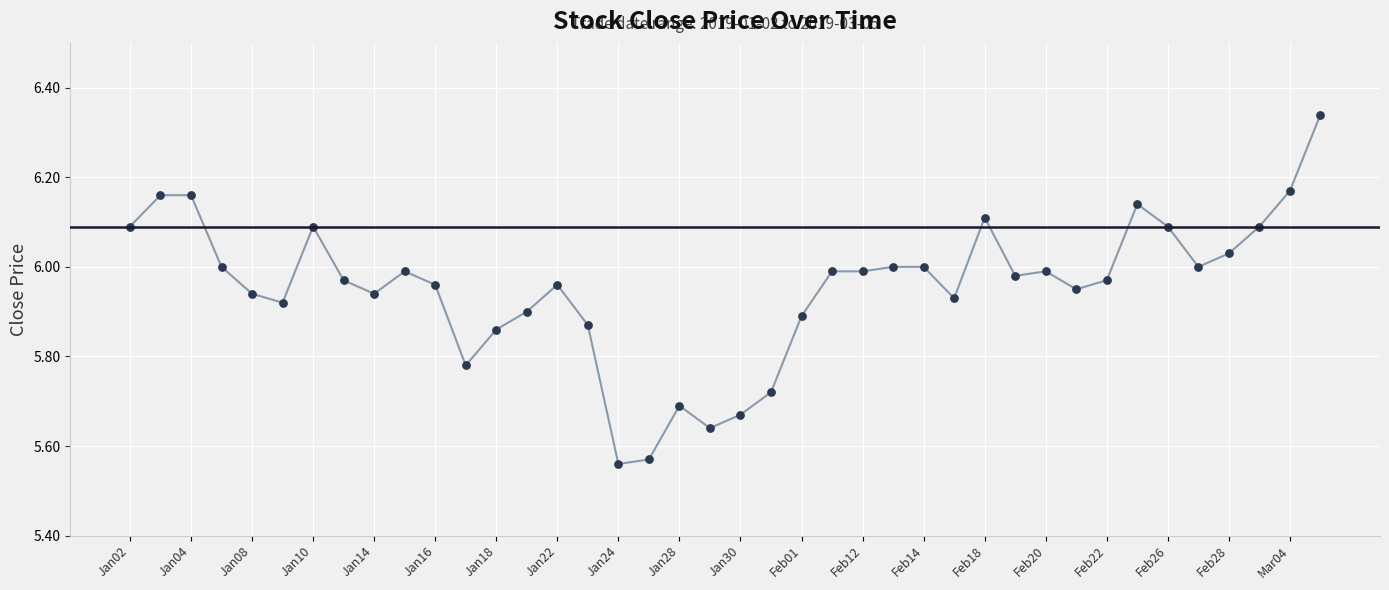

Is this an area chart (filled region under the line)?

No